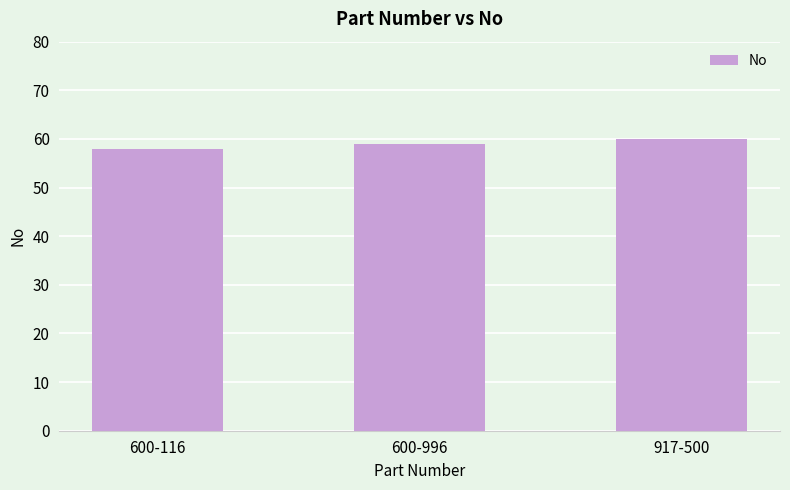

What is the difference between the values at 600-116 and 600-996?

1